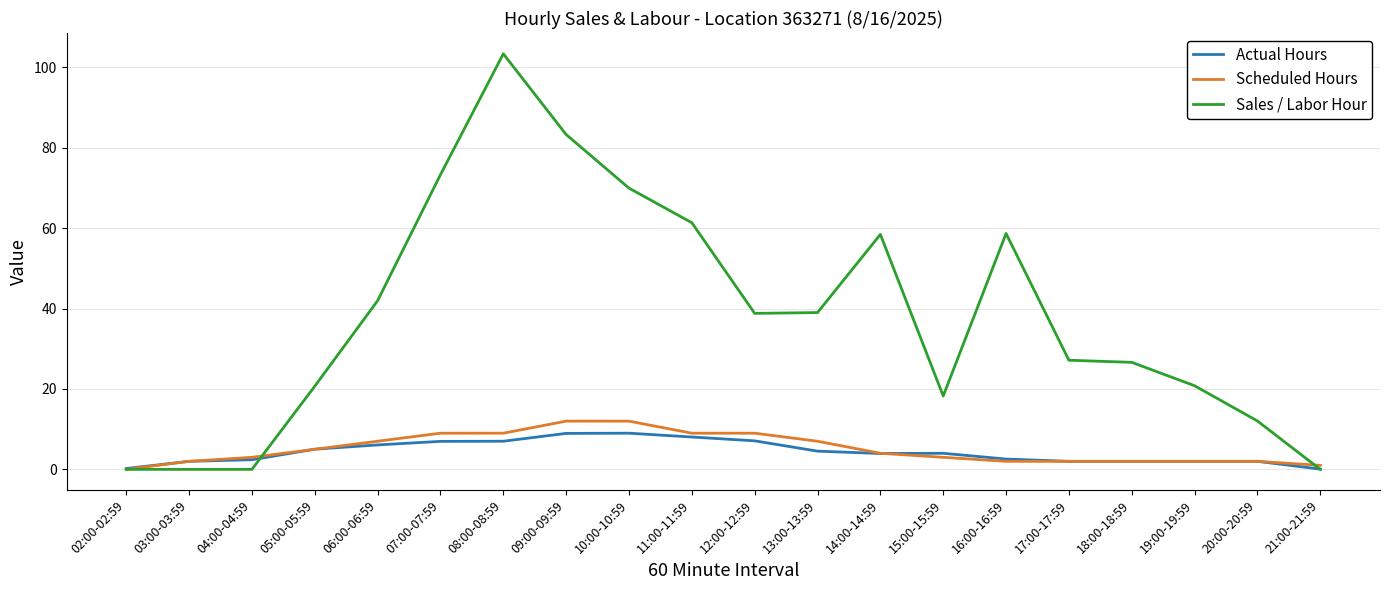

Which series has the largest total across all categories?

Sales / Labor Hour